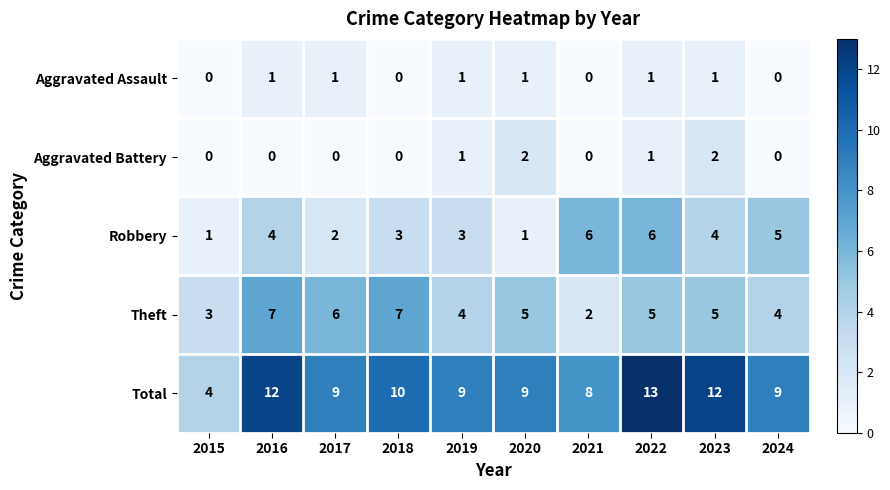

Rank the series by their maximum value, from highest to lowest.

Total, Theft, Robbery, Aggravated Battery, Aggravated Assault